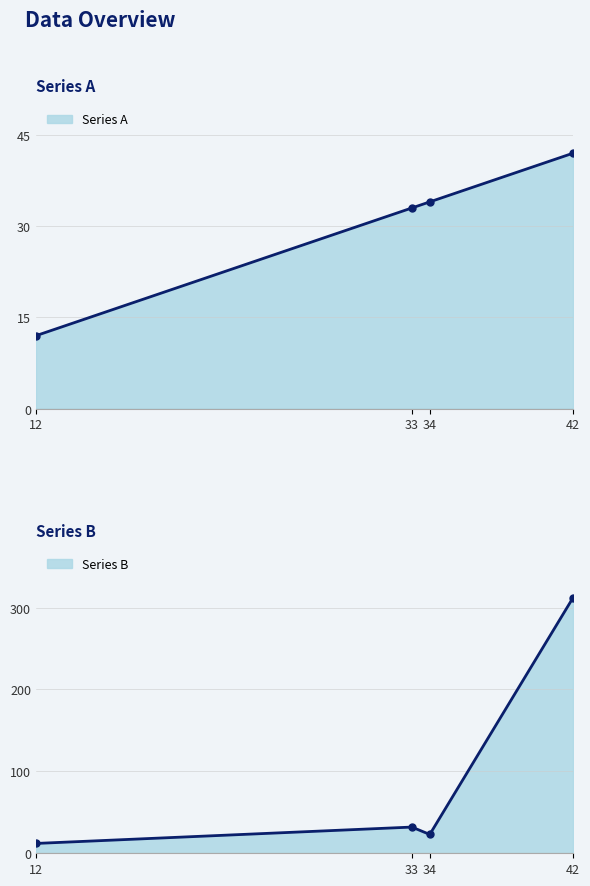

What is the difference between the Series A values at 33 and 34?

1